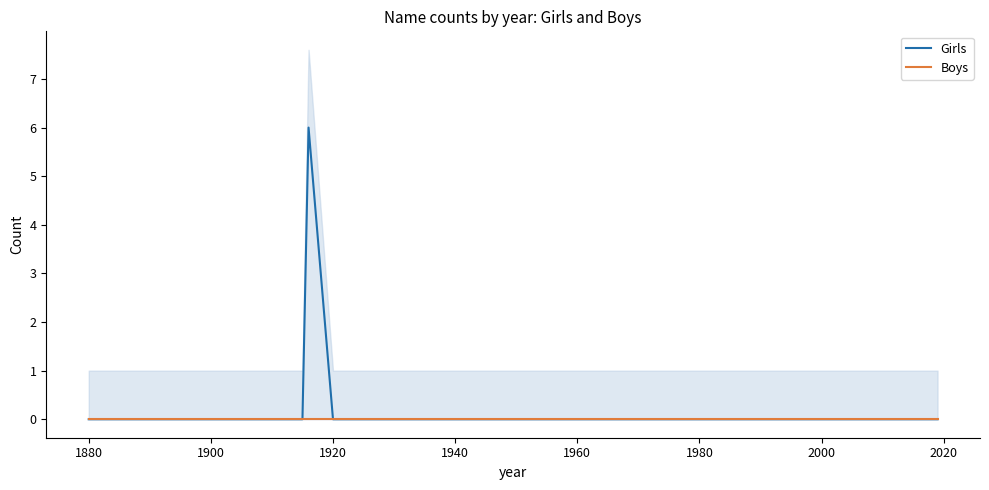

The value of Girls at 2000 is 0. True or false?

True